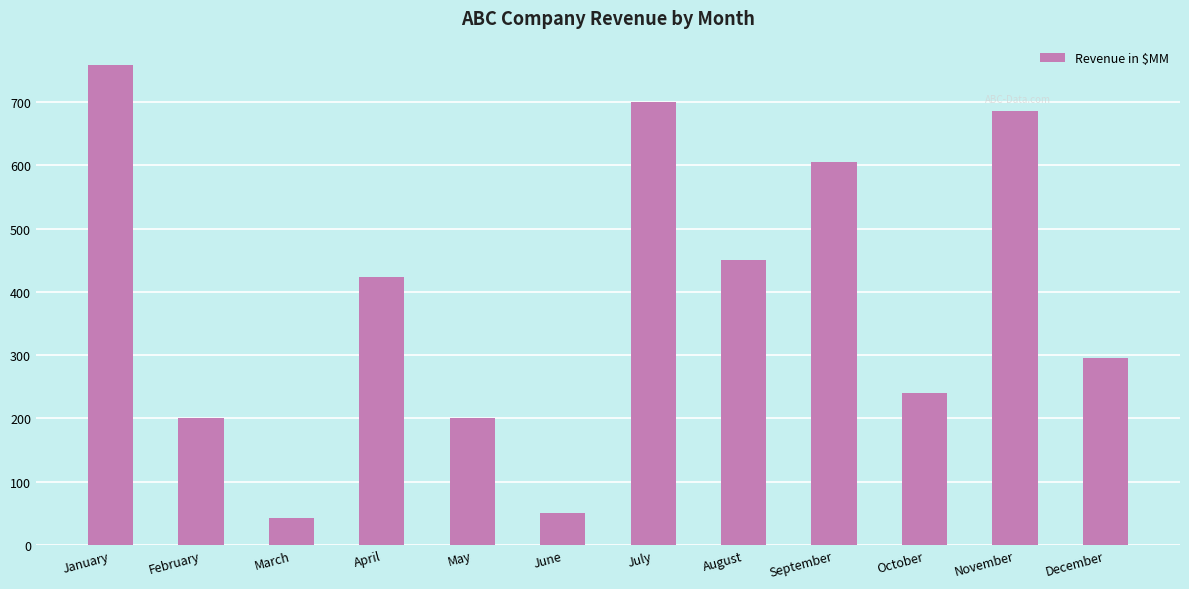

Reading left to right, transcribe all the data shown in this chart.

759	200	42	423	200	50	700	450	605	240	685	295